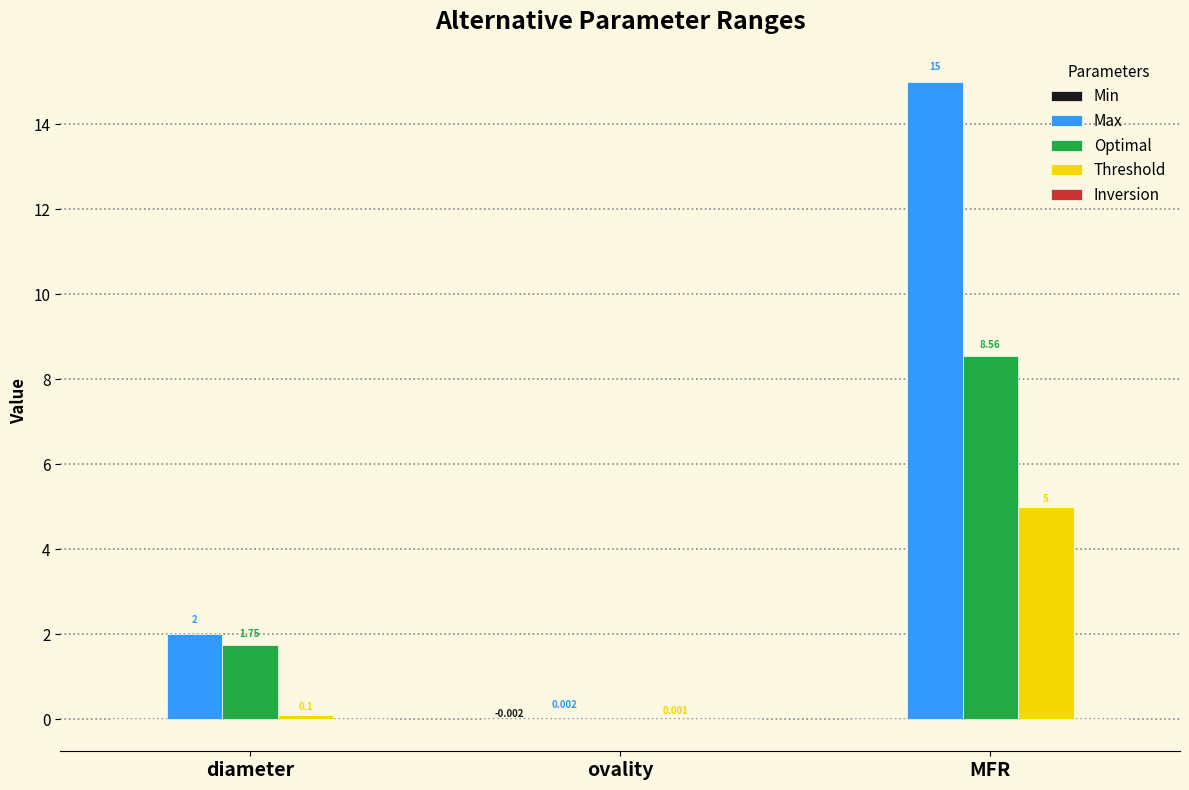

Where is Threshold nearest to the value 2?

diameter